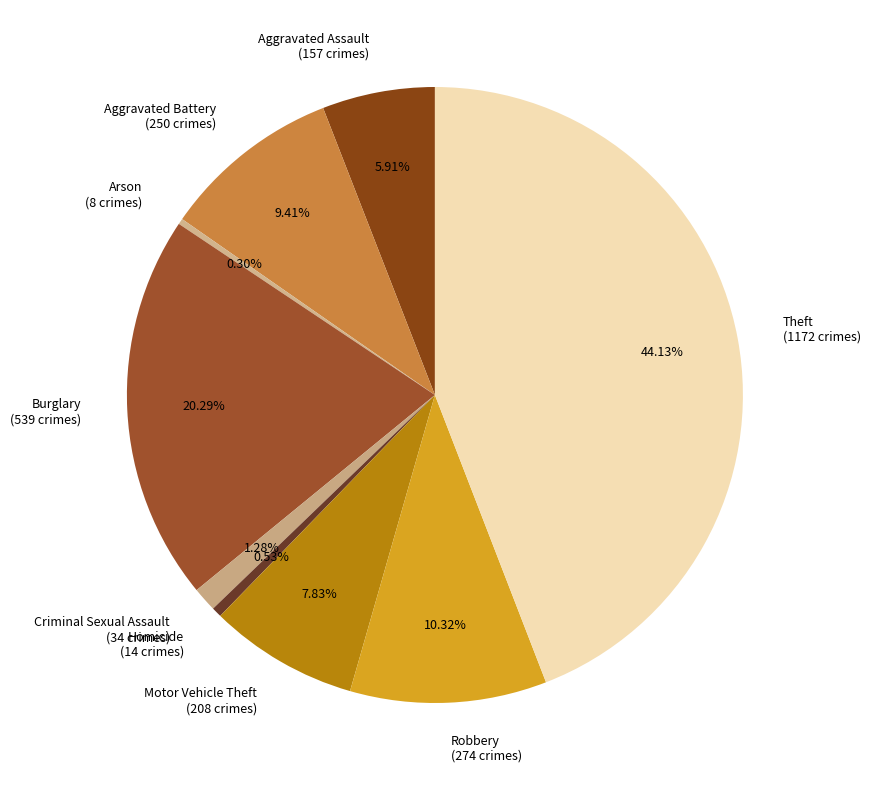

How many segments does this pie chart have?

9